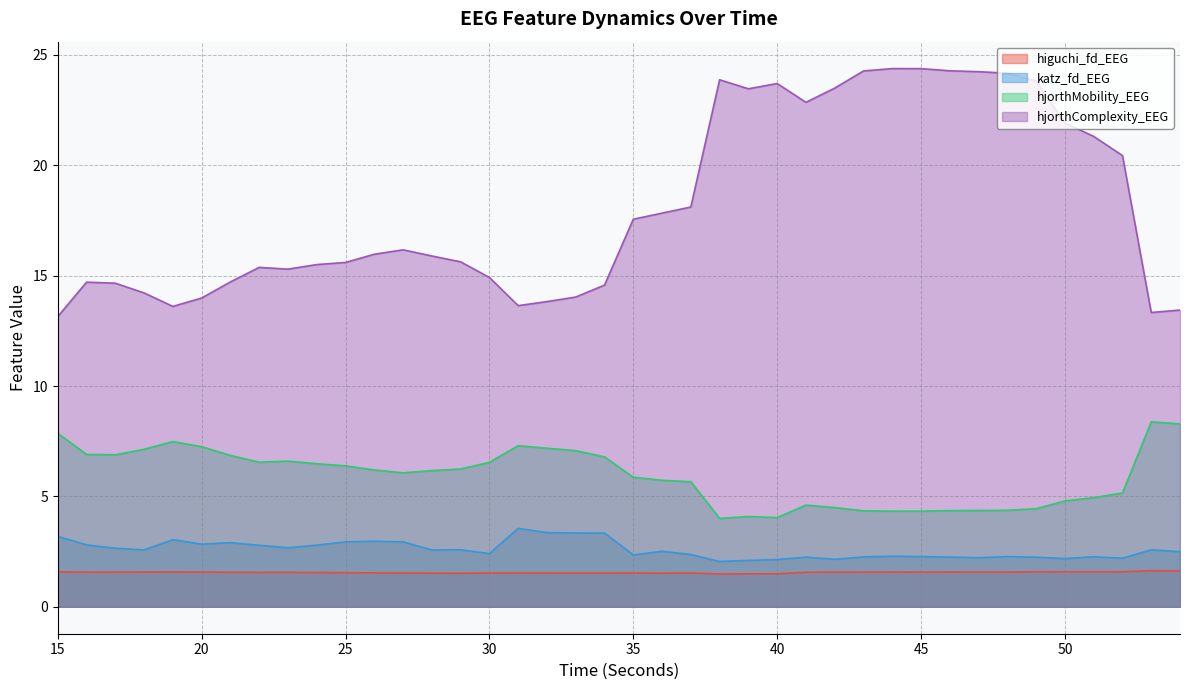

What is the smallest value displayed?

1.5